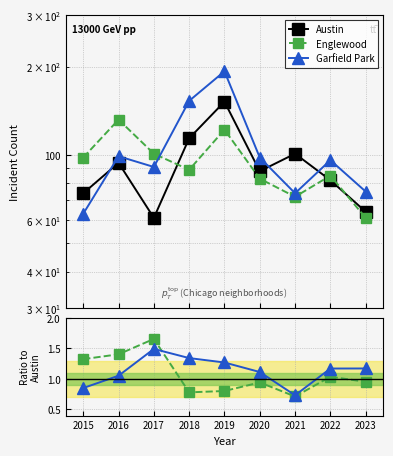

Reading left to right, transcribe all the data shown in this chart.

Austin: 2015=74.0	2016=94.0	2017=61.0	2018=114.0	2019=152.0	2020=88.0	2021=101.0	2022=82.0	2023=64.0
Englewood: 2015=98.0	2016=132.0	2017=101.0	2018=89.0	2019=122.0	2020=83.0	2021=72.0	2022=85.0	2023=61.0
Garfield Park: 2015=63.0	2016=99.0	2017=91.0	2018=153.0	2019=193.0	2020=98.0	2021=74.0	2022=96.0	2023=75.0
Englewood / Austin: 2015=1.3	2016=1.4	2017=1.7	2018=0.8	2019=0.8	2020=0.9	2021=0.7	2022=1.0	2023=1.0
Garfield Park / Austin: 2015=0.9	2016=1.1	2017=1.5	2018=1.3	2019=1.3	2020=1.1	2021=0.7	2022=1.2	2023=1.2